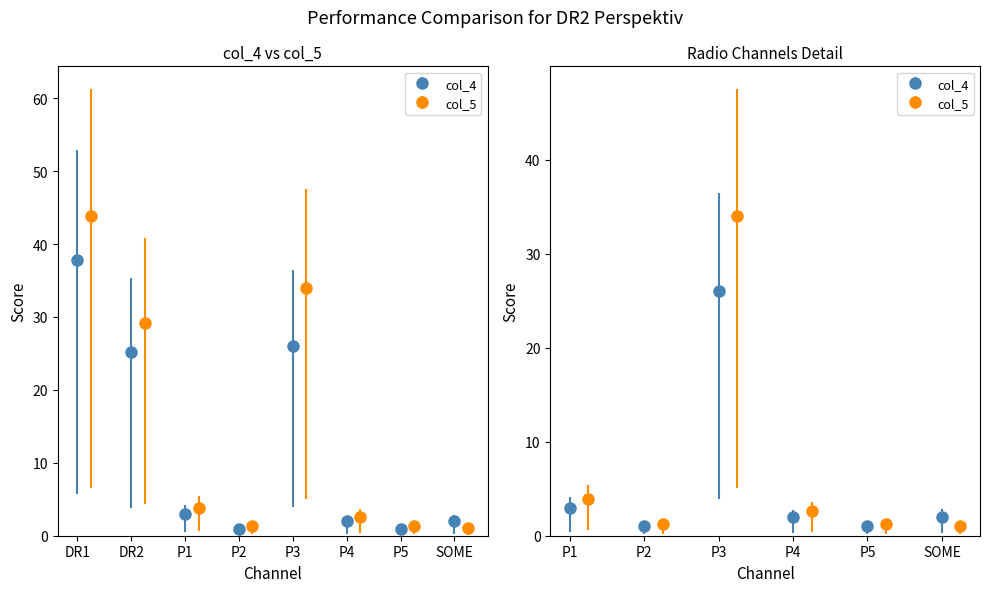

How many groups of bars are there?

8